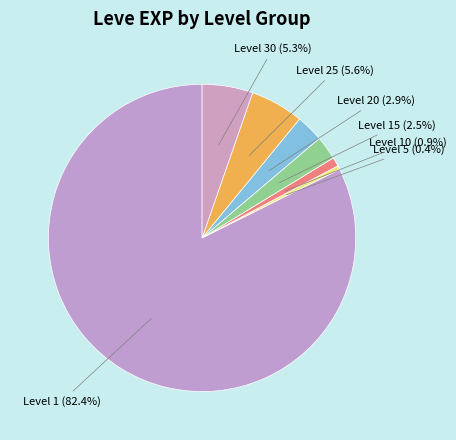

How many segments does this pie chart have?

7